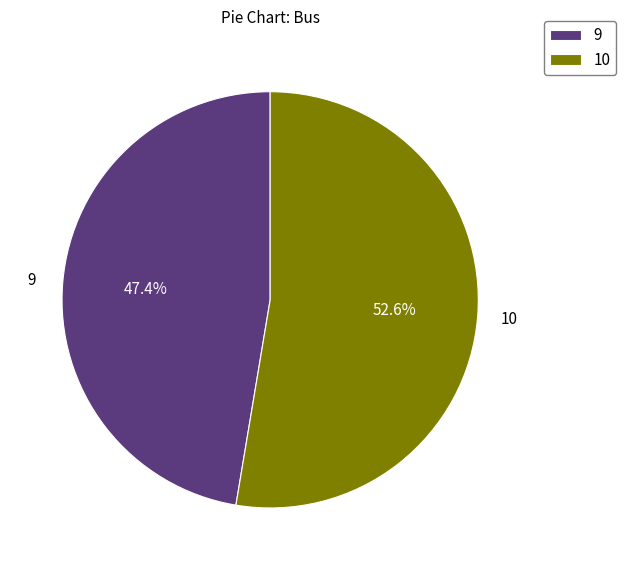

Combined, what portion of the pie is 10 and 9?

100.0%